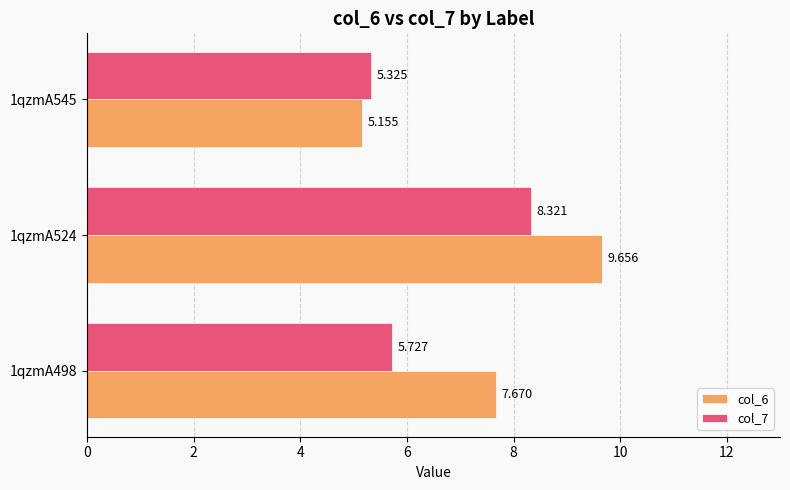

Is the value of col_7 at 1qzmA545 greater than the value of col_6 at 1qzmA524?

No